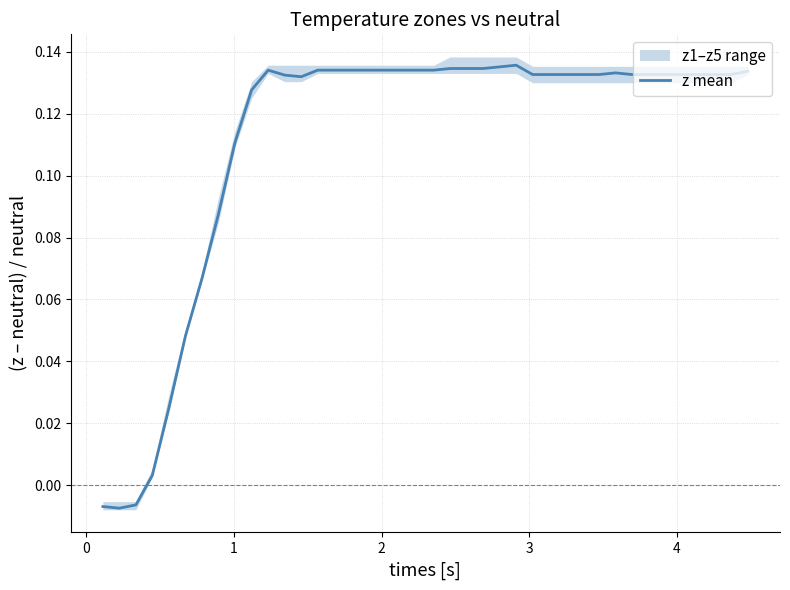

How many data points are less than 0?

3